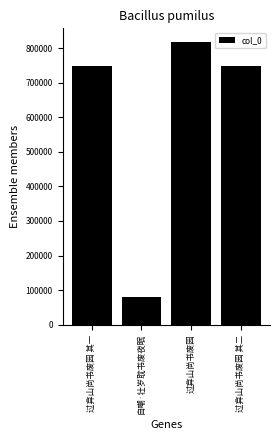

Count the number of categories in the chart.

4